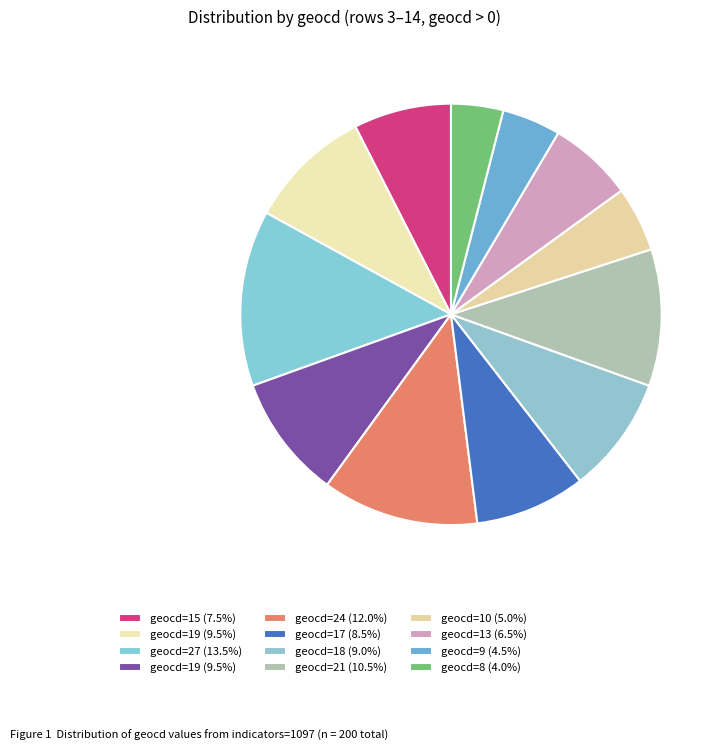

How many slices are in this pie chart?

12